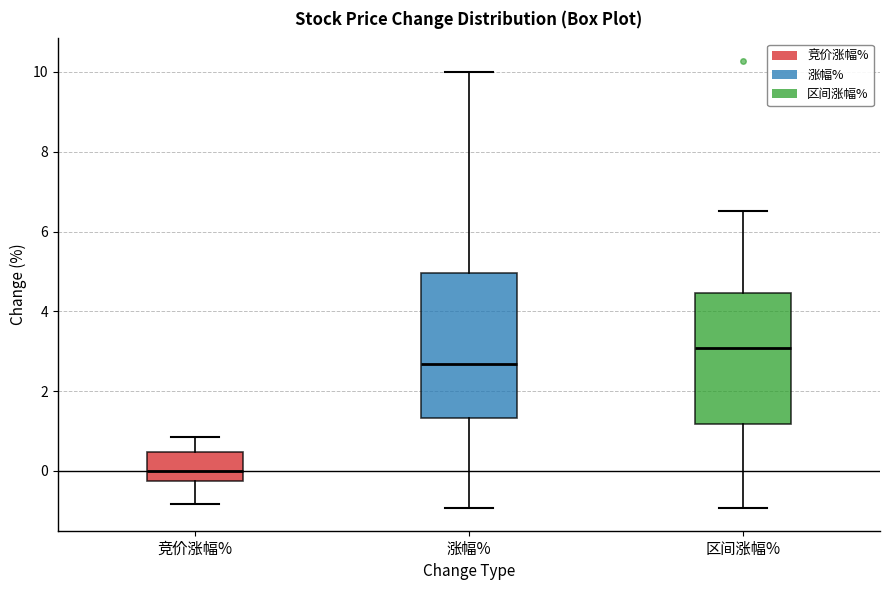

Where does the median line of the box for 区间涨幅% sit on the y-axis? The values are not printed on the chart, so give them approximately, as read against the axis.

3.0